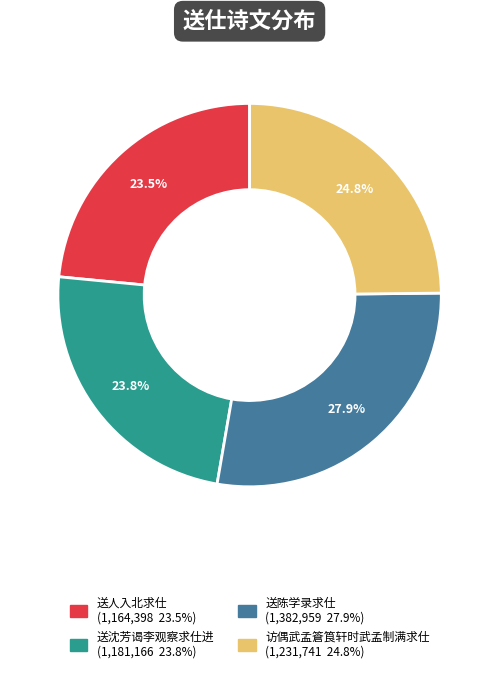

Is there any slice that represents more than half of the pie?

No